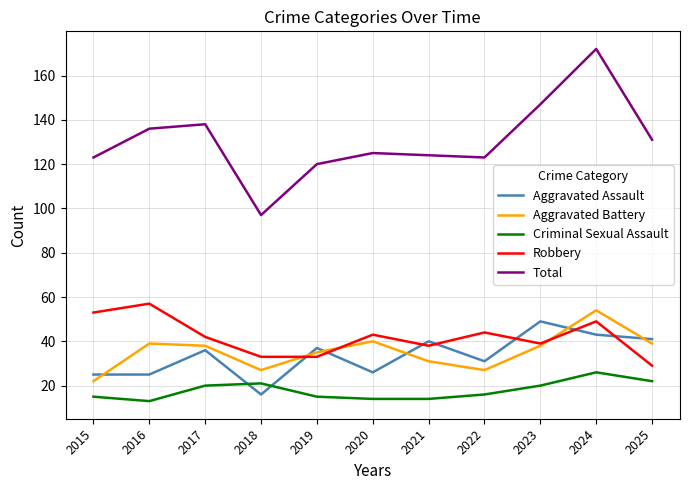

True or false: Robbery has more than 1 interior local peaks.

True